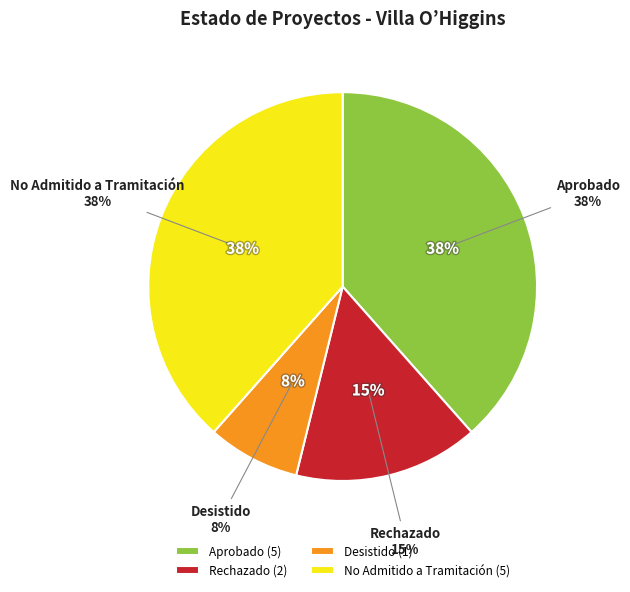

The No Admitido a Tramitación slice represents 38% of the pie. True or false?

True